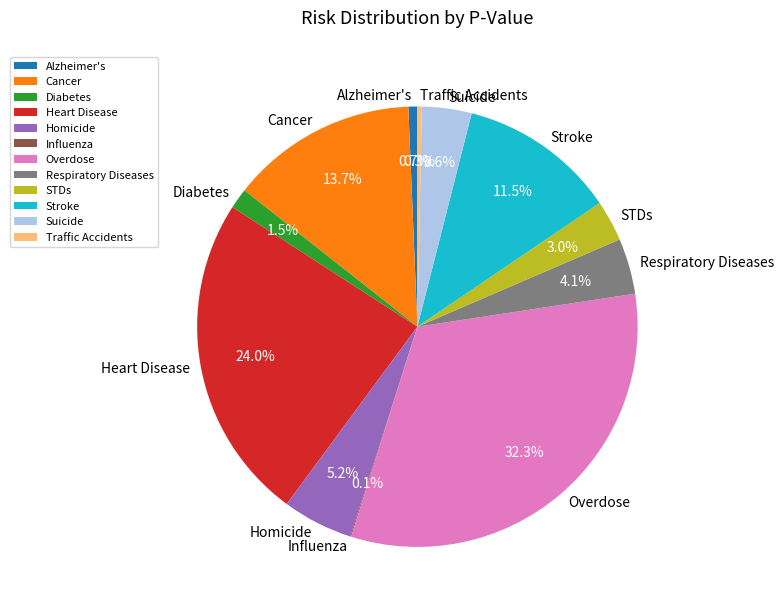

What portion of the pie excludes Stroke?

88.5%